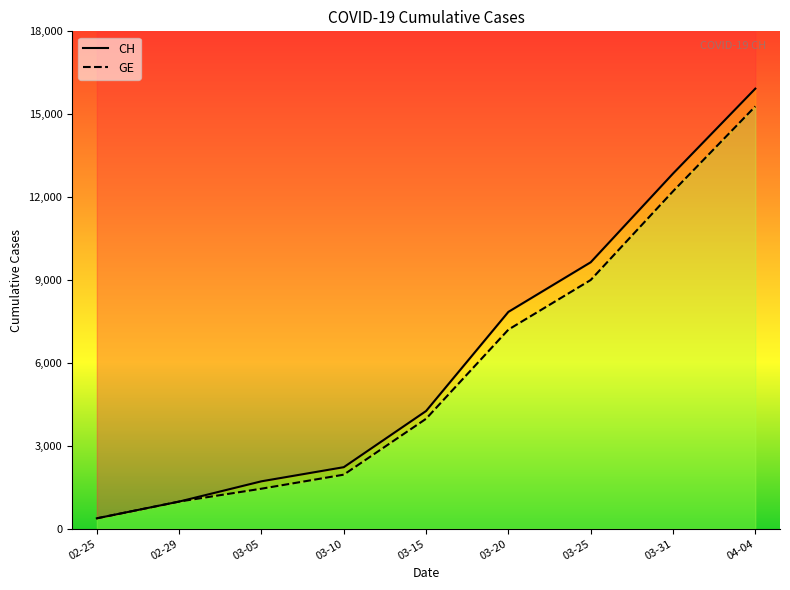

What is the label of the 2nd point from the right?

03-31